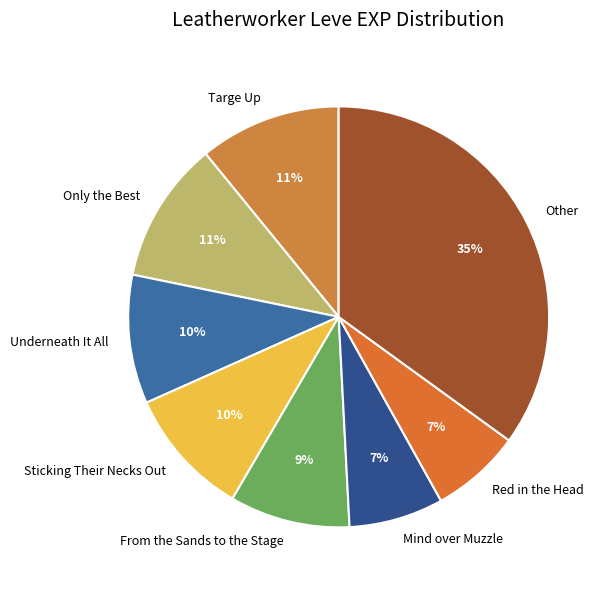

Which slice is the largest?

Other